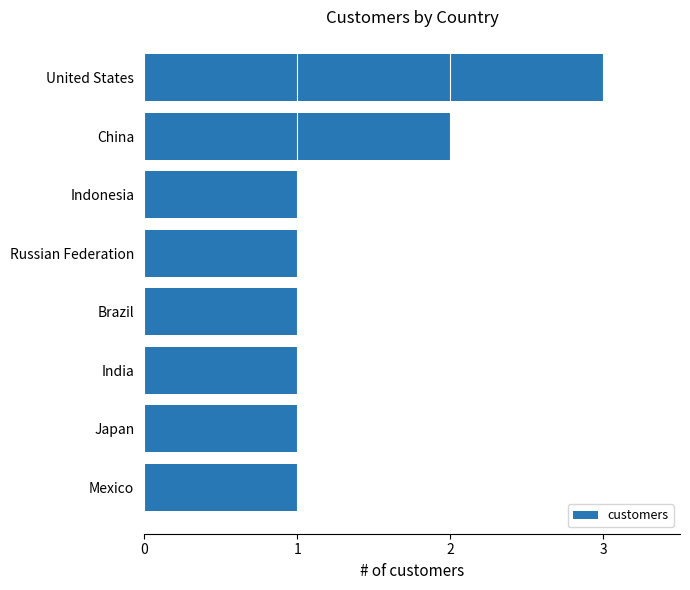

Reading bottom to top, list all the values displayed in this chart.

1	1	1	1	1	1	2	3